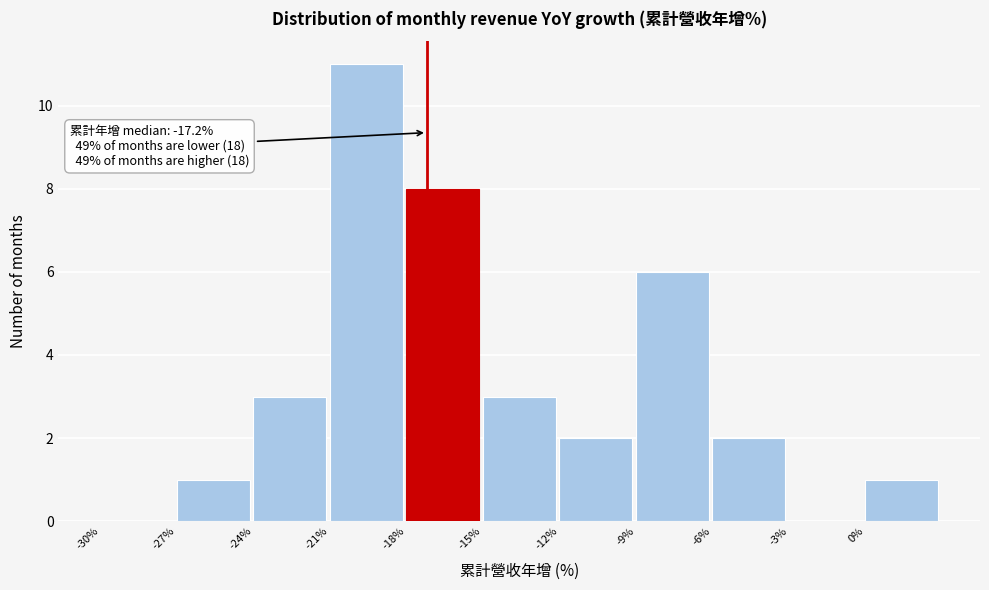

Which range on the x-axis has the tallest bar?

-21 to -18